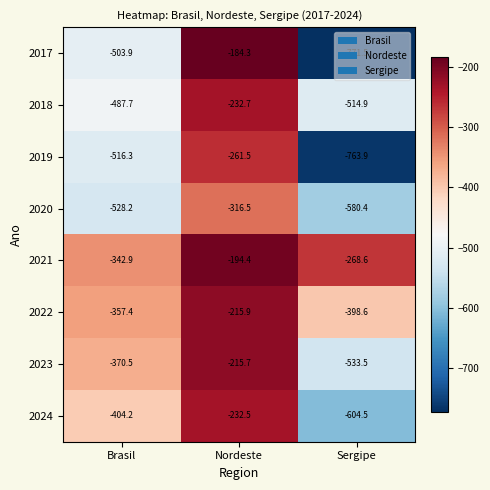

How many categories are shown in the chart?

3